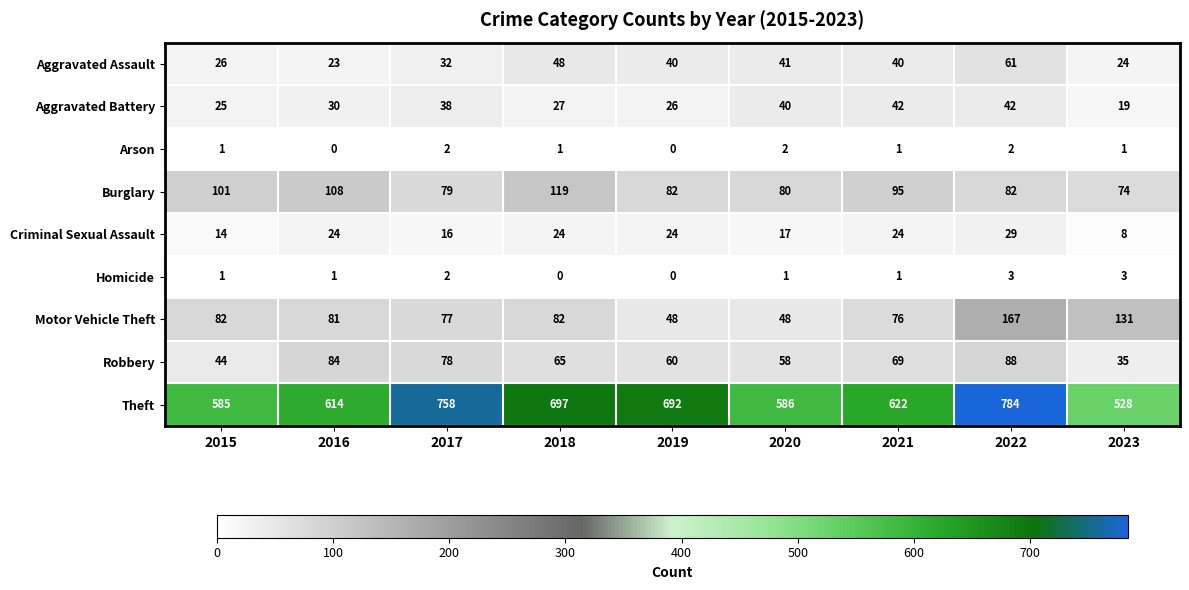

What is the total value across all series at 2017?

1082